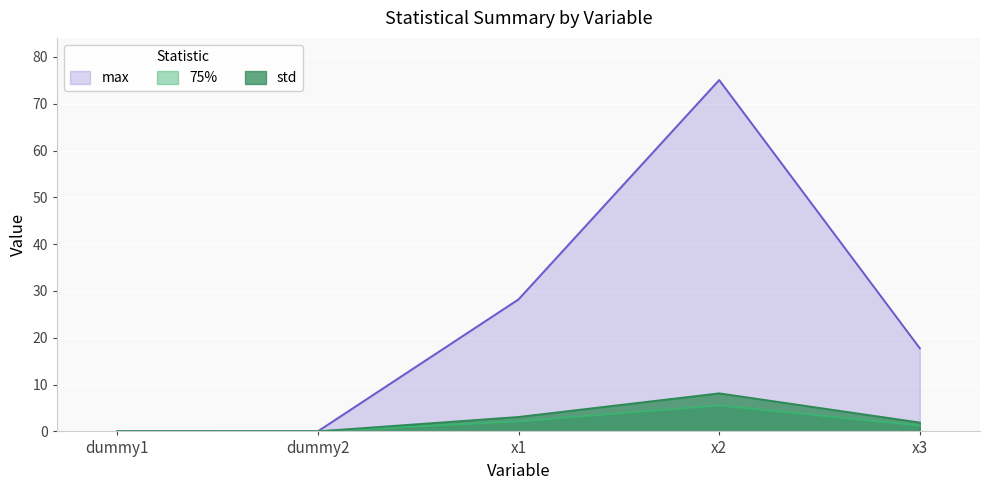

Is it true that std equals 0.0 at dummy2?

True